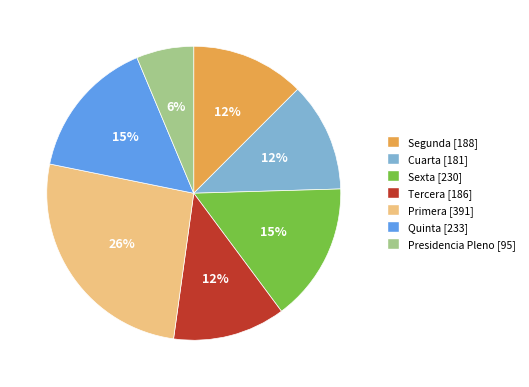

To the nearest percent, what portion does Cuarta represent?

12%